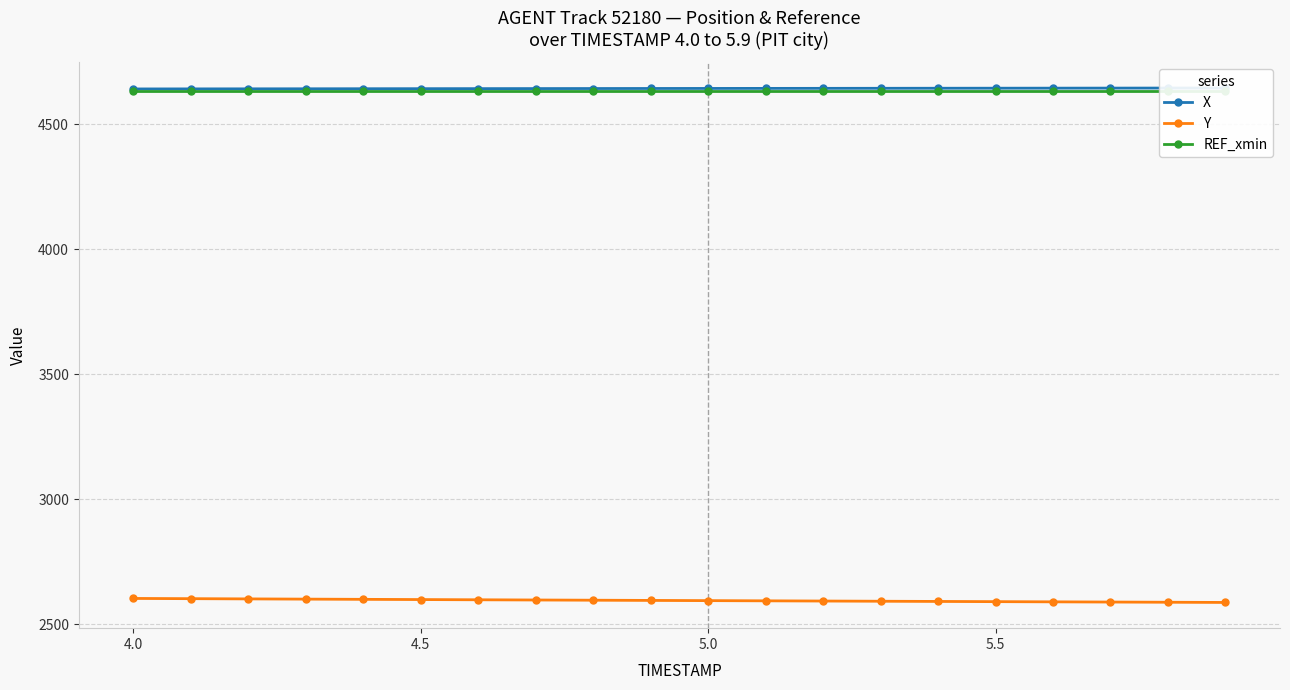

How many lines are shown in the chart?

3